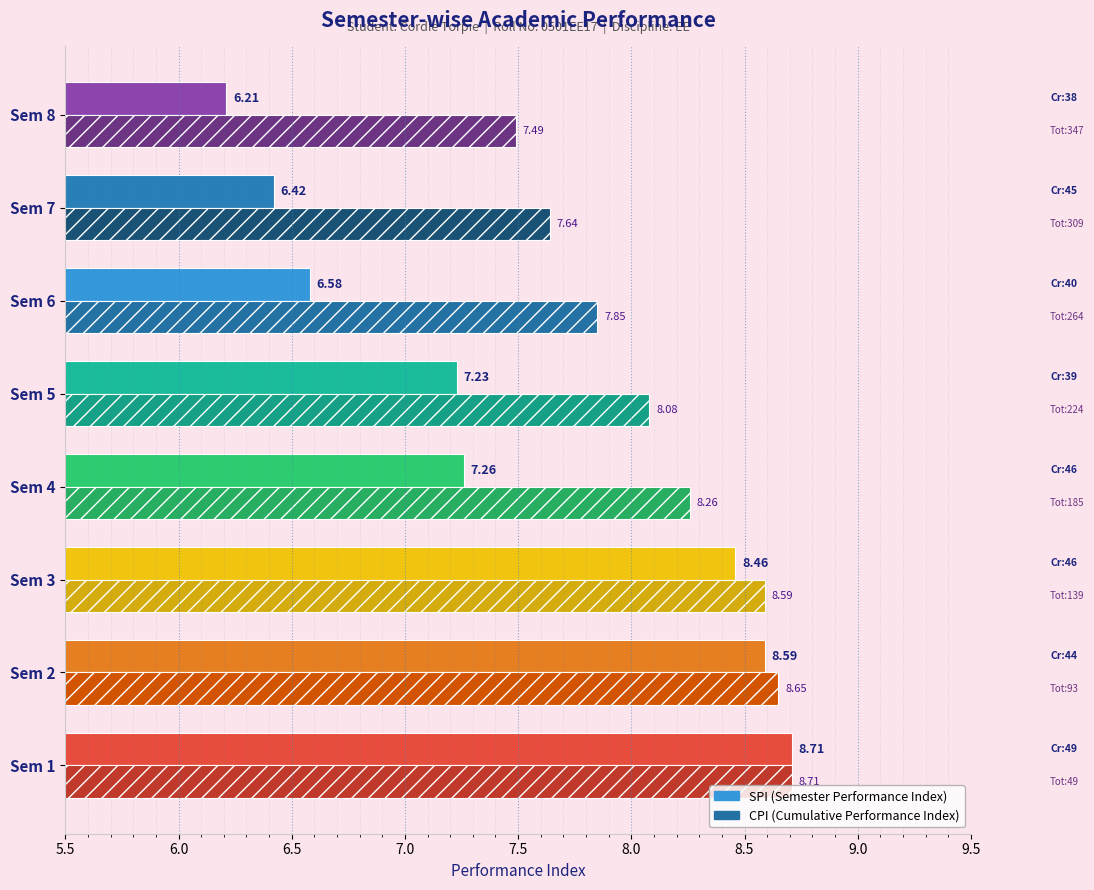

At which category is the sum across all series the highest?

Sem 1